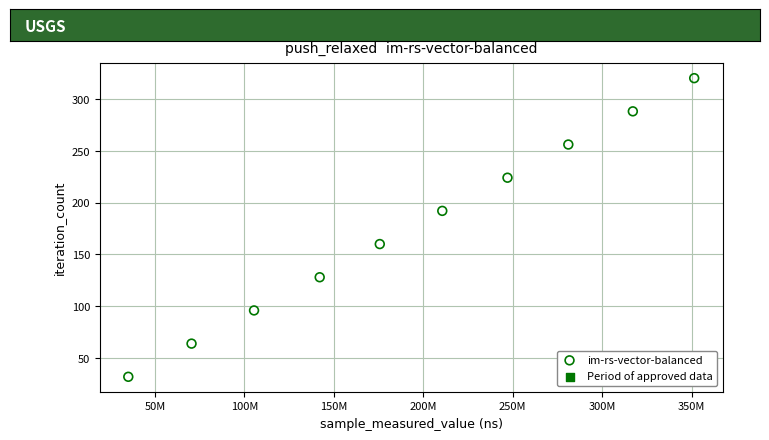

What is the range of X values (max minus min)?

316332478